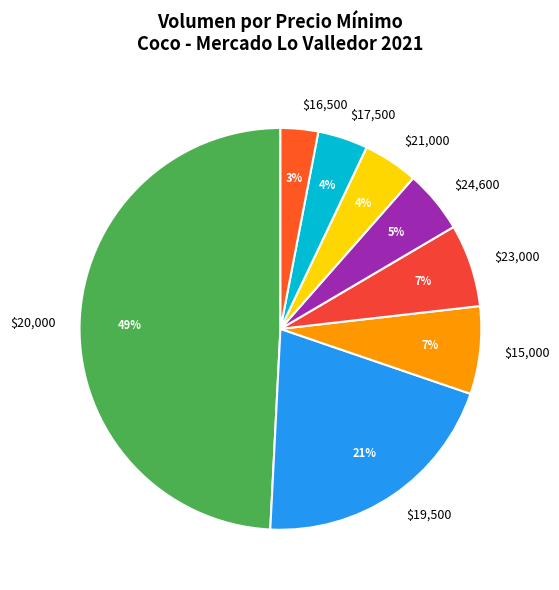

The $16,500 slice represents 17% of the pie. True or false?

False